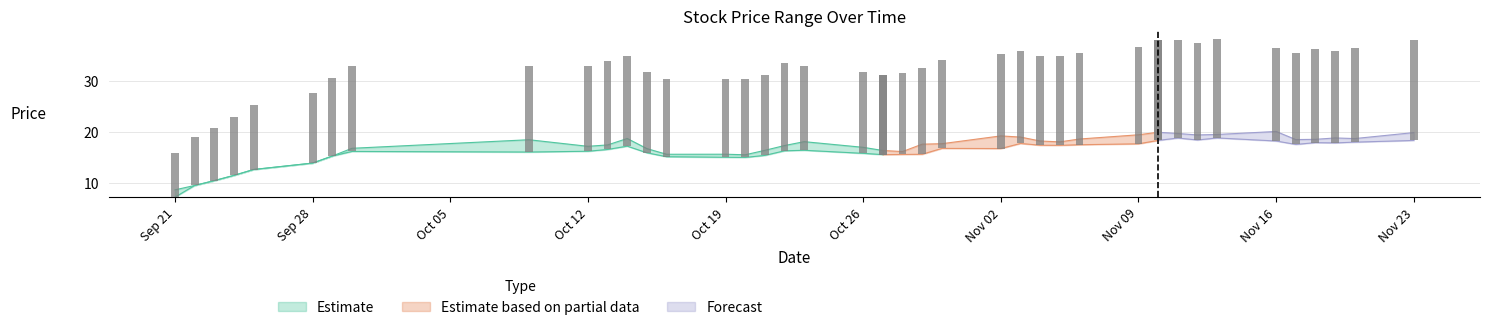

Reading left to right, what are all the values shown in this chart?

high: 2020-09-21=8.6	2020-09-22=9.4	2020-09-23=10.4	2020-09-24=11.4	2020-09-25=12.6	2020-09-28=13.8	2020-09-29=15.2	2020-09-30=16.7	2020-10-09=18.4	2020-10-12=17.1	2020-10-13=17.4	2020-10-14=18.7	2020-10-15=16.7	2020-10-16=15.6	2020-10-19=15.6	2020-10-20=15.5	2020-10-21=16.3	2020-10-22=17.3	2020-10-23=18.0	2020-10-26=16.9	2020-10-27=16.3	2020-10-28=16.1	2020-10-29=17.6	2020-10-30=17.6	2020-11-02=19.2	2020-11-03=18.9	2020-11-04=18.2	2020-11-05=18.0	2020-11-06=18.6	2020-11-09=19.4	2020-11-10=19.9	2020-11-11=19.6	2020-11-12=19.4	2020-11-13=19.4	2020-11-16=20.0	2020-11-17=18.4	2020-11-18=18.5	2020-11-19=18.8	2020-11-20=18.6	2020-11-23=19.8
low: 2020-09-21=7.2	2020-09-22=9.4	2020-09-23=10.4	2020-09-24=11.4	2020-09-25=12.6	2020-09-28=13.8	2020-09-29=15.2	2020-09-30=16.1	2020-10-09=16.0	2020-10-12=16.2	2020-10-13=16.5	2020-10-14=17.2	2020-10-15=15.9	2020-10-16=15.1	2020-10-19=15.0	2020-10-20=14.9	2020-10-21=15.3	2020-10-22=16.2	2020-10-23=16.4	2020-10-26=15.8	2020-10-27=15.5	2020-10-28=15.5	2020-10-29=15.6	2020-10-30=16.7	2020-11-02=16.7	2020-11-03=17.7	2020-11-04=17.3	2020-11-05=17.3	2020-11-06=17.4	2020-11-09=17.6	2020-11-10=18.3	2020-11-11=18.8	2020-11-12=18.4	2020-11-13=18.8	2020-11-16=18.2	2020-11-17=17.5	2020-11-18=17.9	2020-11-19=17.8	2020-11-20=17.9	2020-11-23=18.3
close: 2020-09-21=8.6	2020-09-22=9.4	2020-09-23=10.4	2020-09-24=11.4	2020-09-25=12.6	2020-09-28=13.8	2020-09-29=15.2	2020-09-30=16.7	2020-10-09=16.8	2020-10-12=16.8	2020-10-13=17.3	2020-10-14=17.6	2020-10-15=15.9	2020-10-16=15.2	2020-10-19=15.3	2020-10-20=15.3	2020-10-21=15.7	2020-10-22=17.3	2020-10-23=16.4	2020-10-26=16.0	2020-10-27=15.7	2020-10-28=16.0	2020-10-29=16.9	2020-10-30=17.4	2020-11-02=18.5	2020-11-03=18.2	2020-11-04=17.4	2020-11-05=17.6	2020-11-06=17.9	2020-11-09=18.9	2020-11-10=19.6	2020-11-11=19.1	2020-11-12=19.0	2020-11-13=19.4	2020-11-16=18.3	2020-11-17=17.9	2020-11-18=18.4	2020-11-19=18.1	2020-11-20=18.5	2020-11-23=19.7